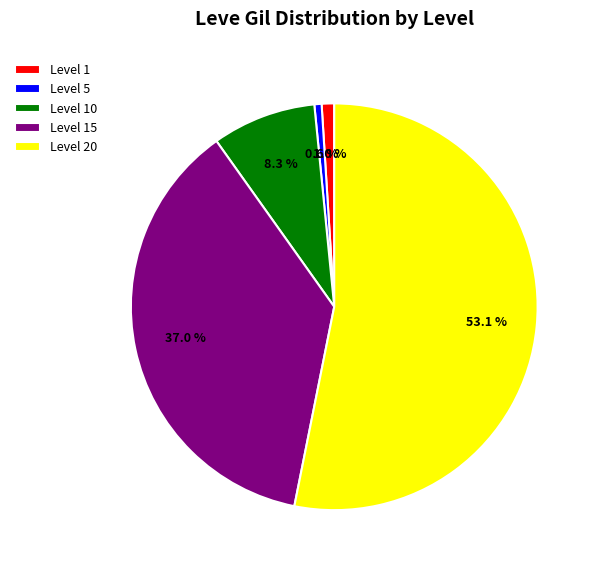

Which has a higher value, Level 20 or Level 10?

Level 20